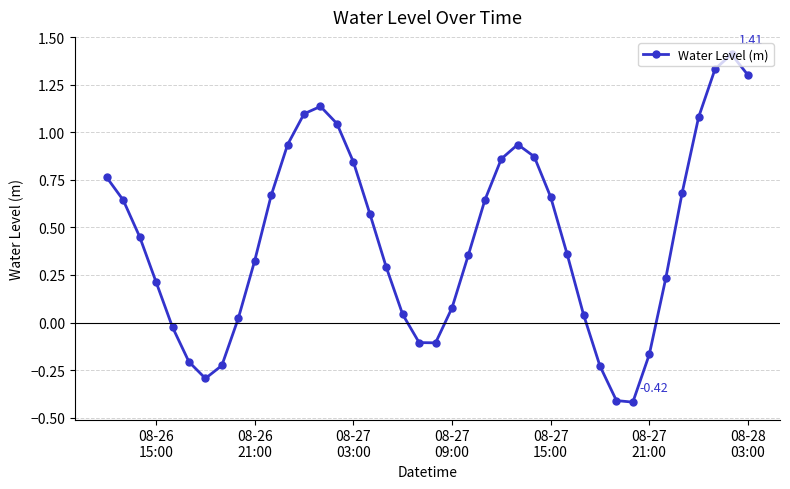

What is the smallest value displayed?

-0.4